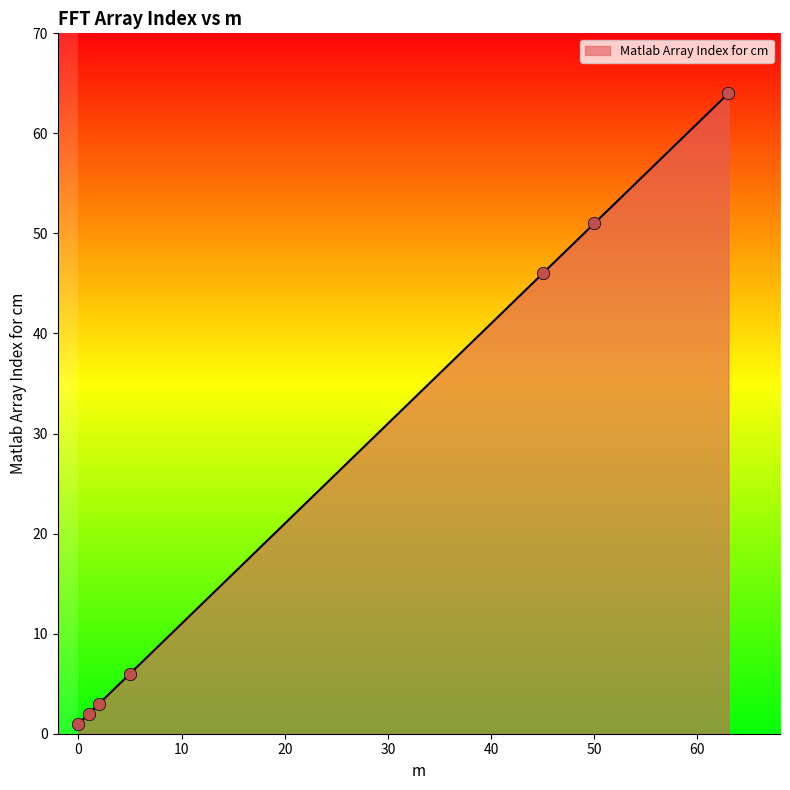

What is the difference between the maximum and minimum values?

63